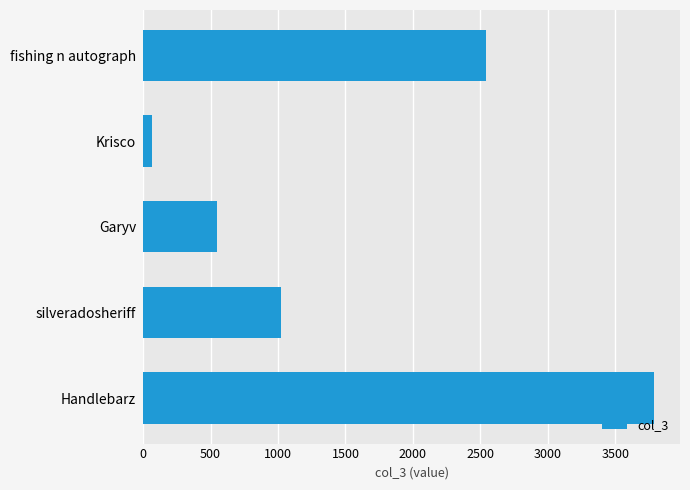

List the labels in order of value, smallest first.

Krisco, Garyv, silveradosheriff, fishing n autograph, Handlebarz